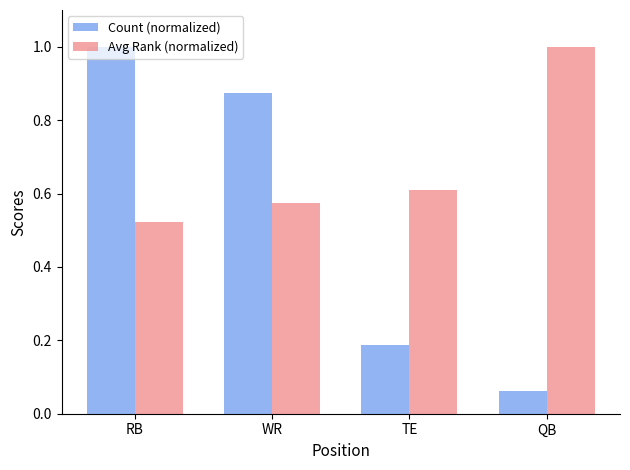

What position from the right is RB?

4